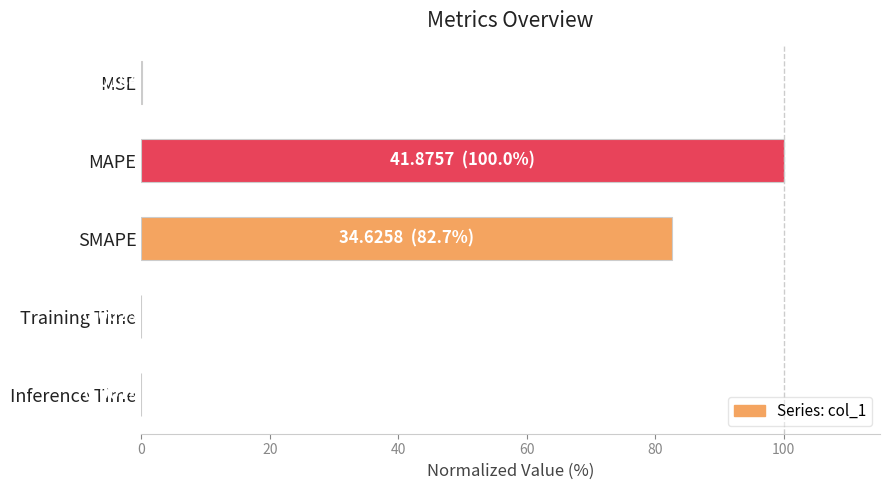

The value at MAPE is 155.9. True or false?

False